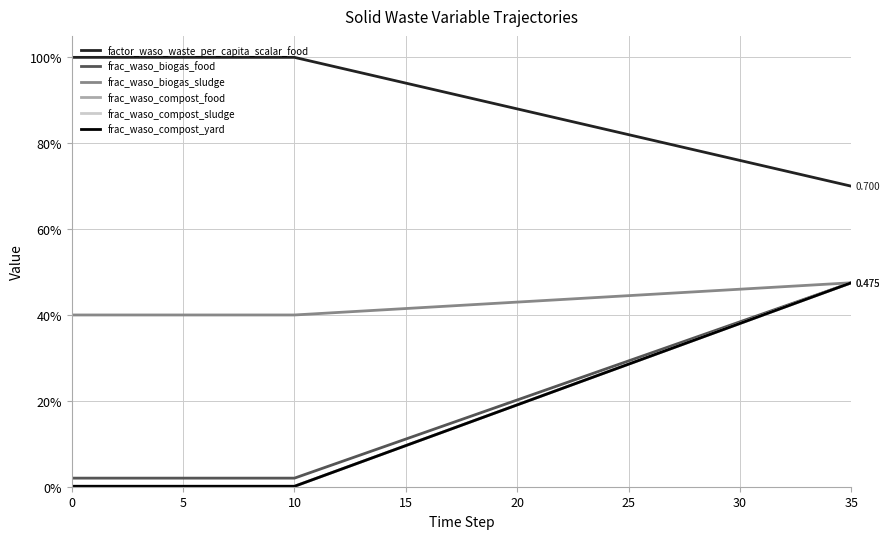

Does the chart have visible grid lines?

Yes